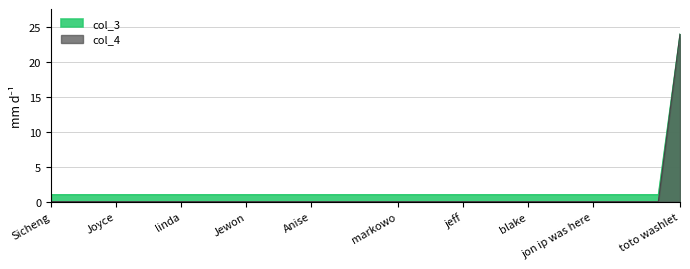

What are all the series names shown in the legend?

col_3, col_4